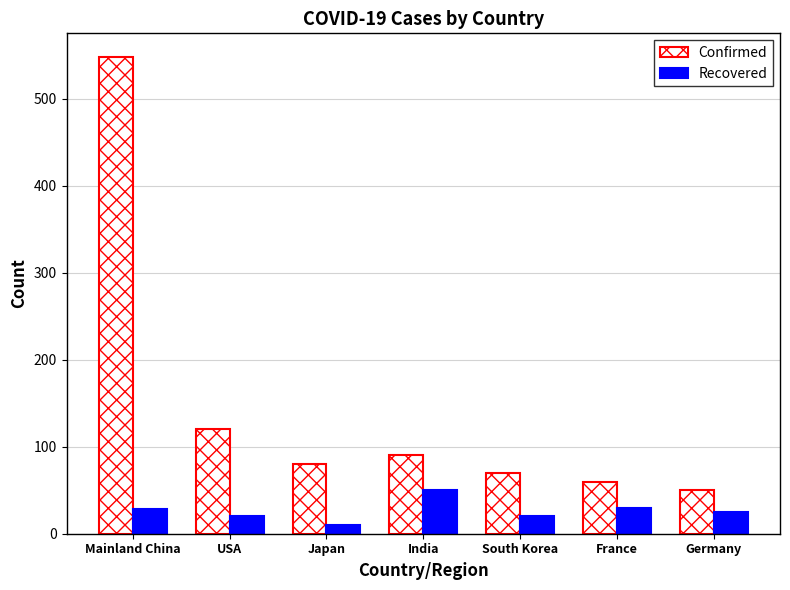

What is the approximate value of Recovered at Mainland China, to the nearest 10?

30